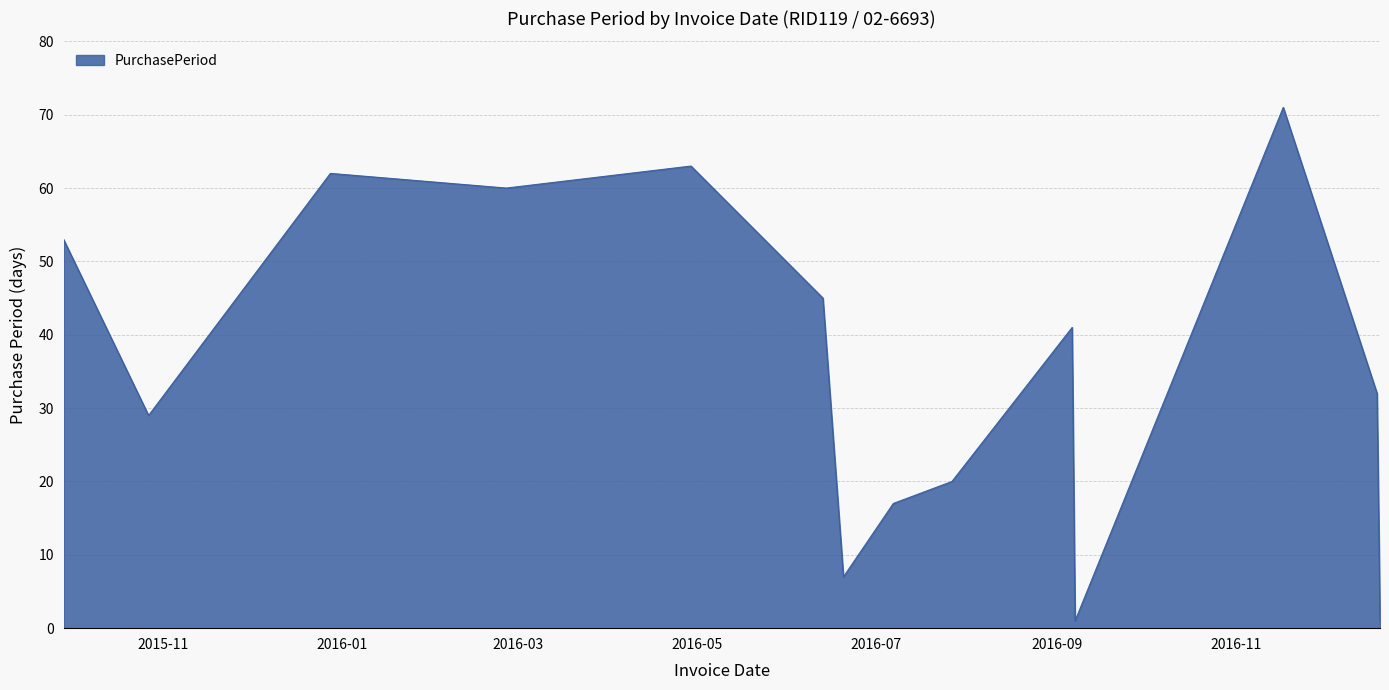

What is the maximum value shown in the chart?

71